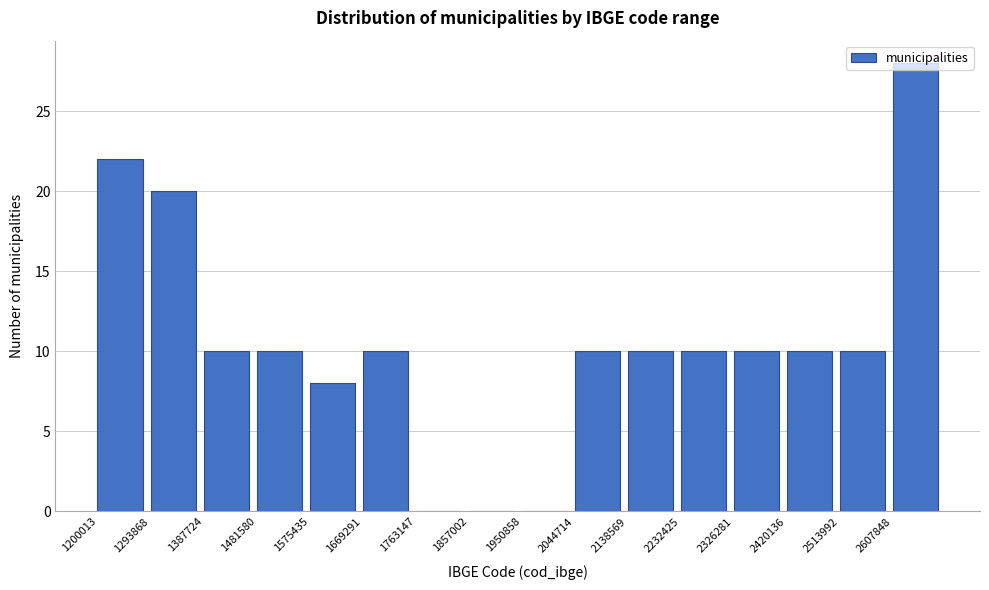

What is the height of the bar covering 1670000 to 1760000 on the x-axis? Neither the bar edges nor the heights are printed on the chart, so give them approximately, as read against the axes.

10